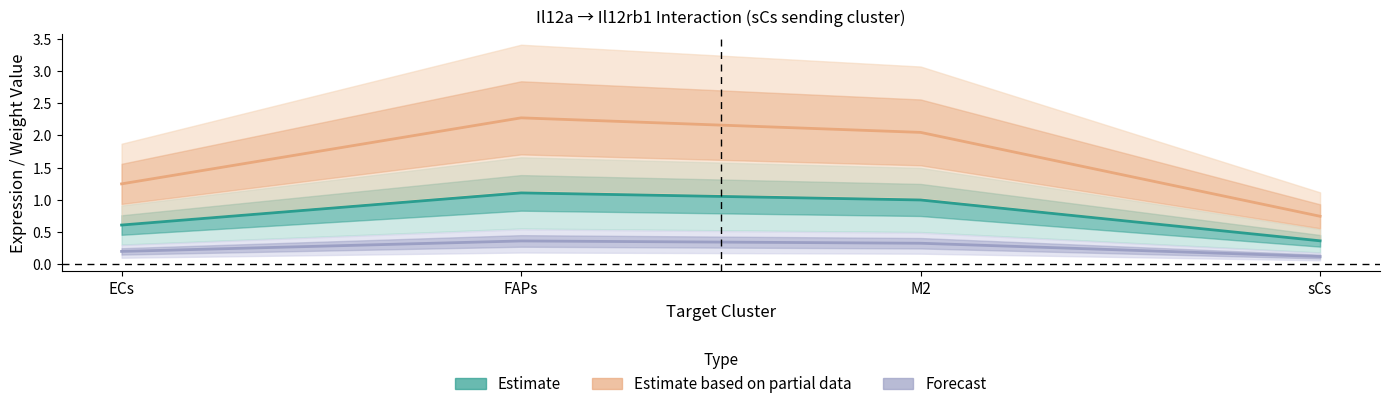

What is the label of the 3rd point from the left?

M2